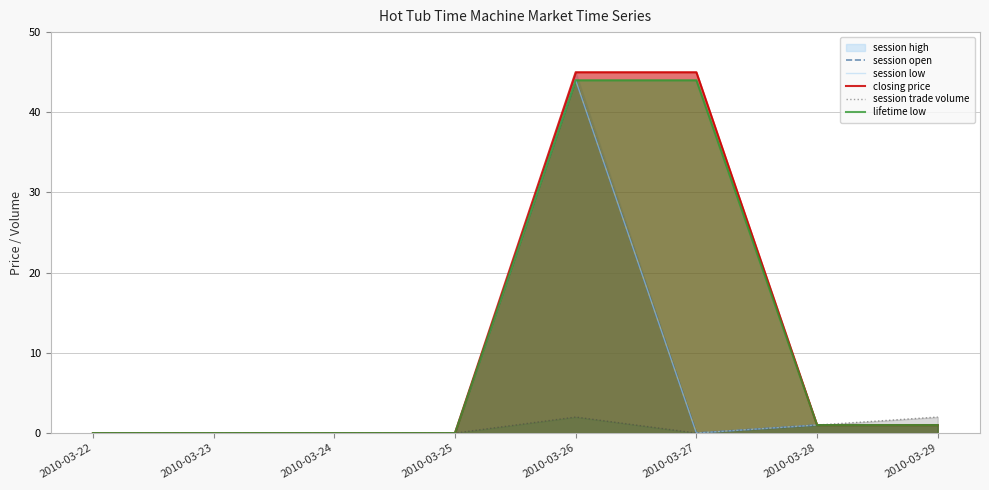

Where is the first local minimum for session low?

2010-03-27